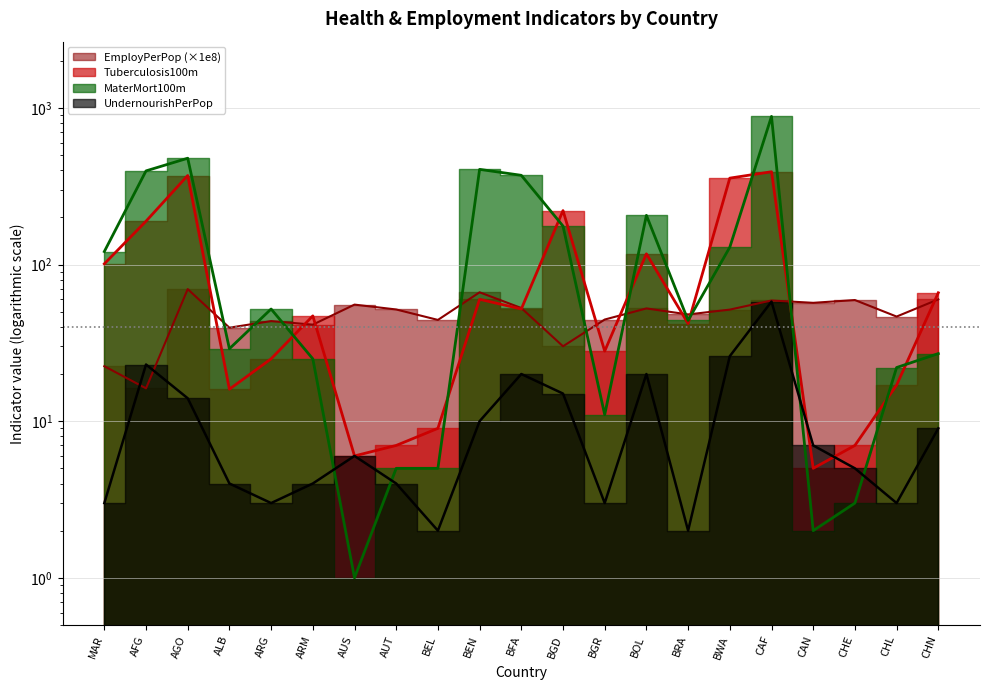

At which label is EmployPerPop closest to 42?

ARM